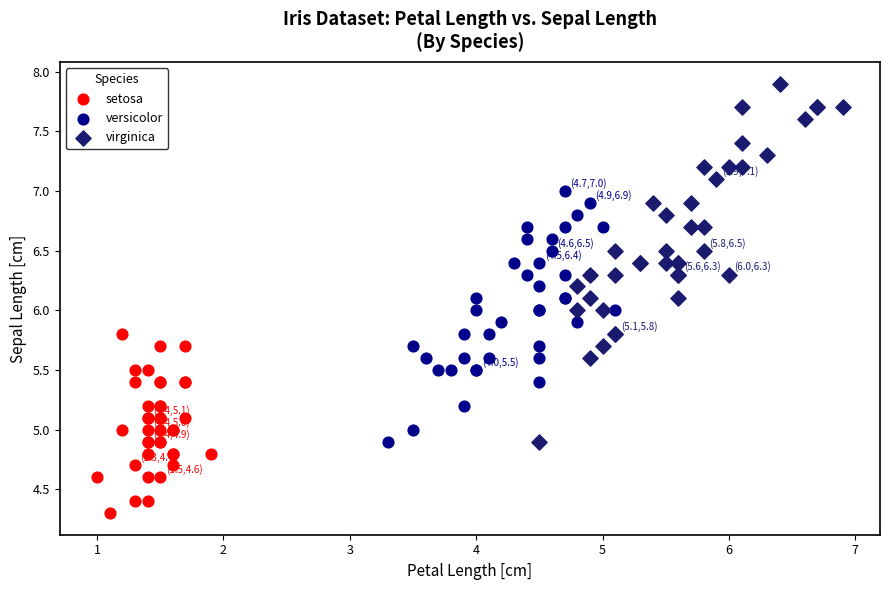

Which series reaches the minimum Y coordinate?

setosa